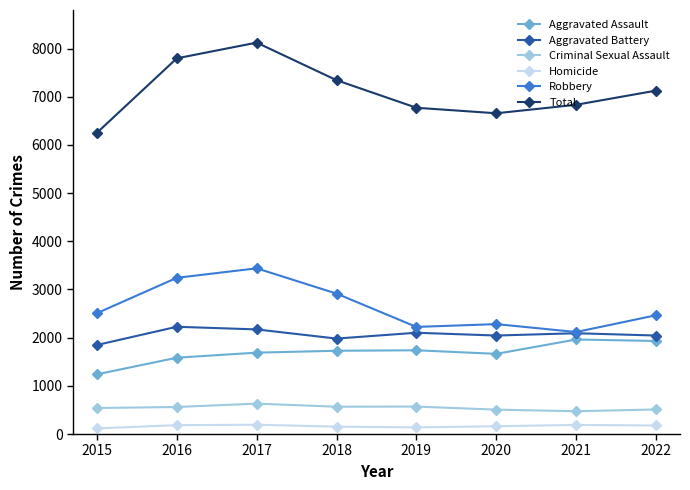

At 2022, list the series in order from smallest to largest.

Homicide, Criminal Sexual Assault, Aggravated Assault, Aggravated Battery, Robbery, Total